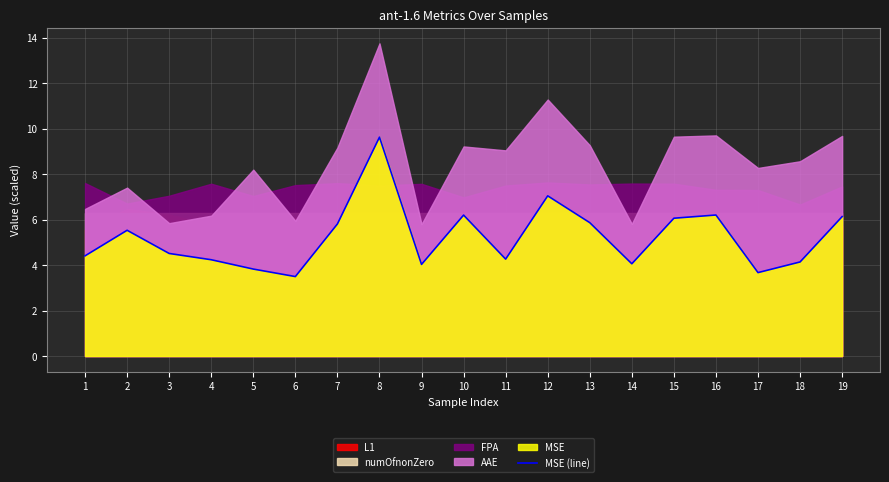

What is the value of the 1st point from the left?

4.4